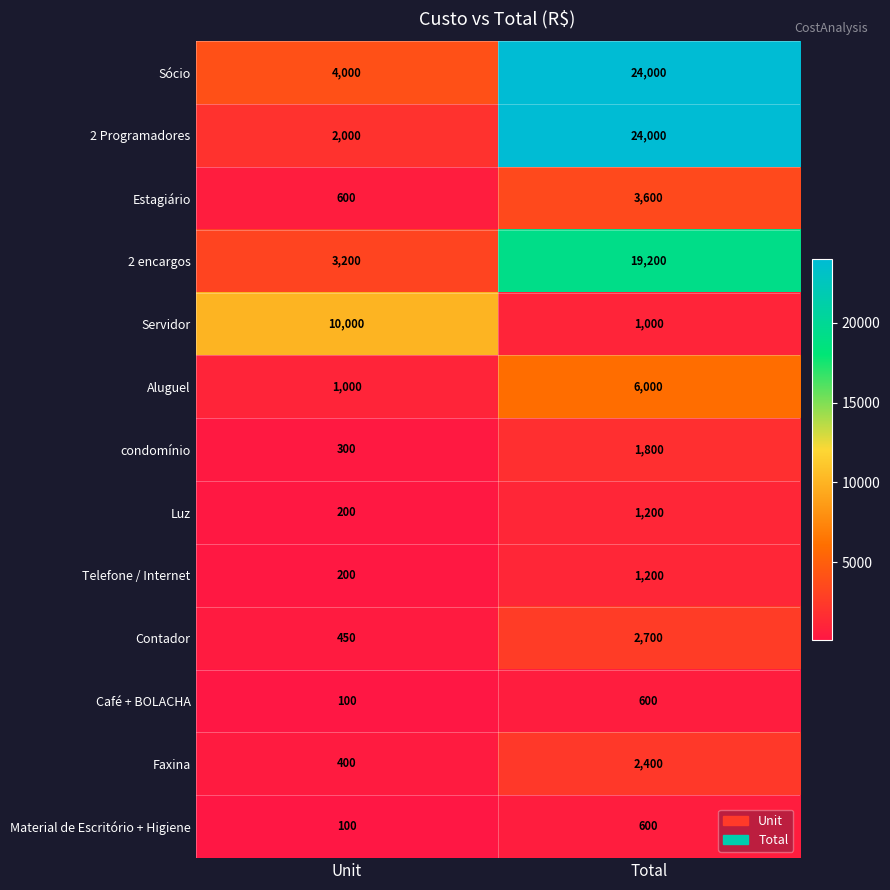

Reading left to right, transcribe all the data shown in this chart.

Sócio: 4000	24000
2 Programadores: 2000	24000
Estagiário: 600	3600
2 encargos: 3200	19200
Servidor: 10000	1000
Aluguel: 1000	6000
condomínio: 300	1800
Luz: 200	1200
Telefone / Internet: 200	1200
Contador: 450	2700
Café + BOLACHA: 100	600
Faxina: 400	2400
Material de Escritório + Higiene: 100	600